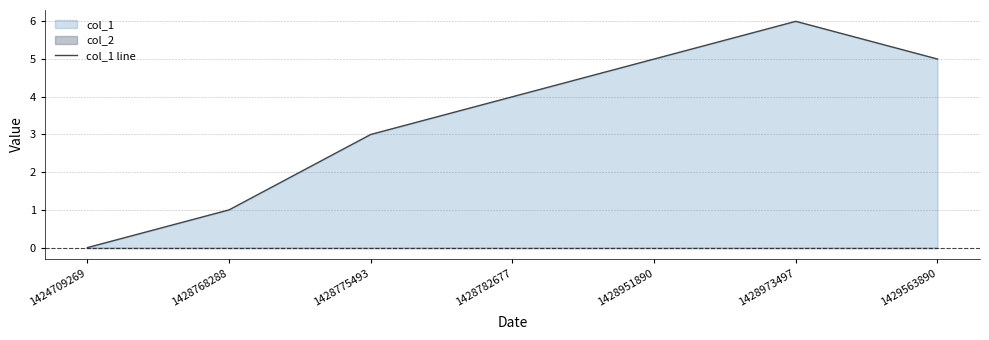

What is the value of the 6th point from the left?

6